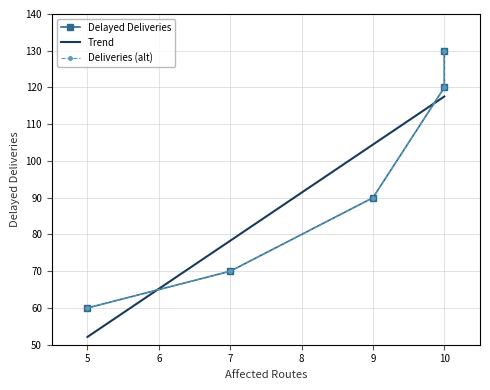

What value does the data have at 10?

130